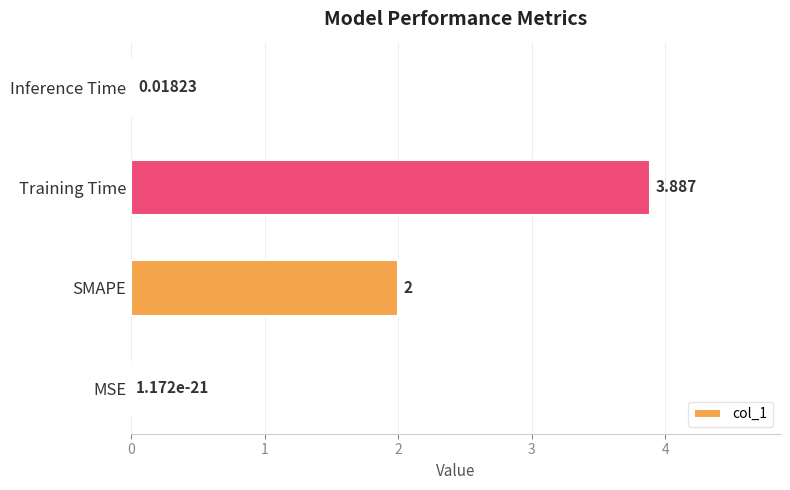

What is the sum of all values?

5.9